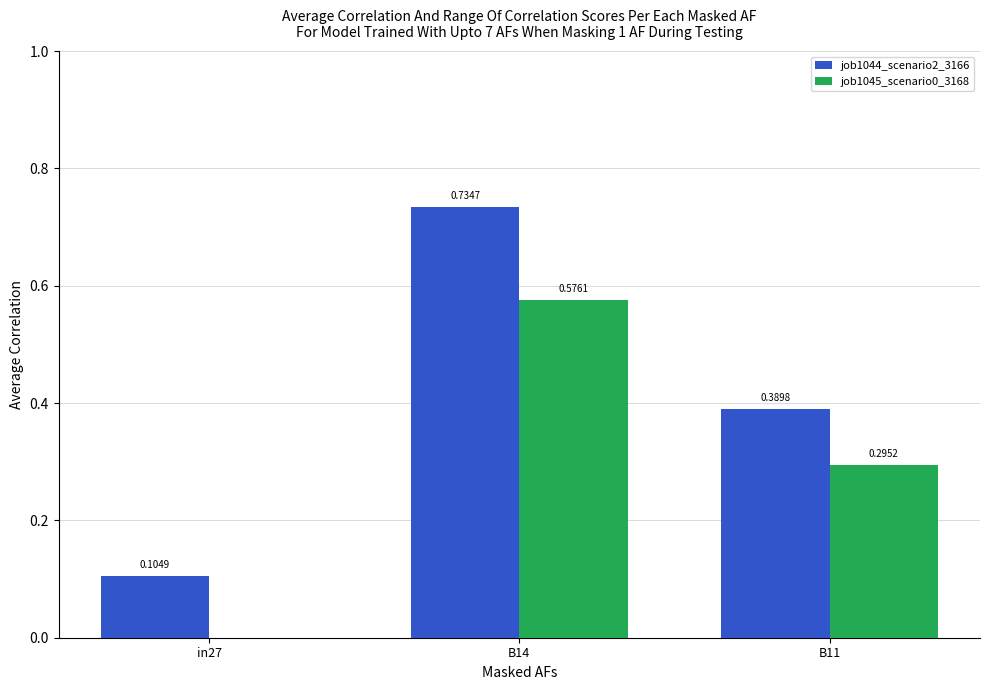

How many groups of bars are there?

3